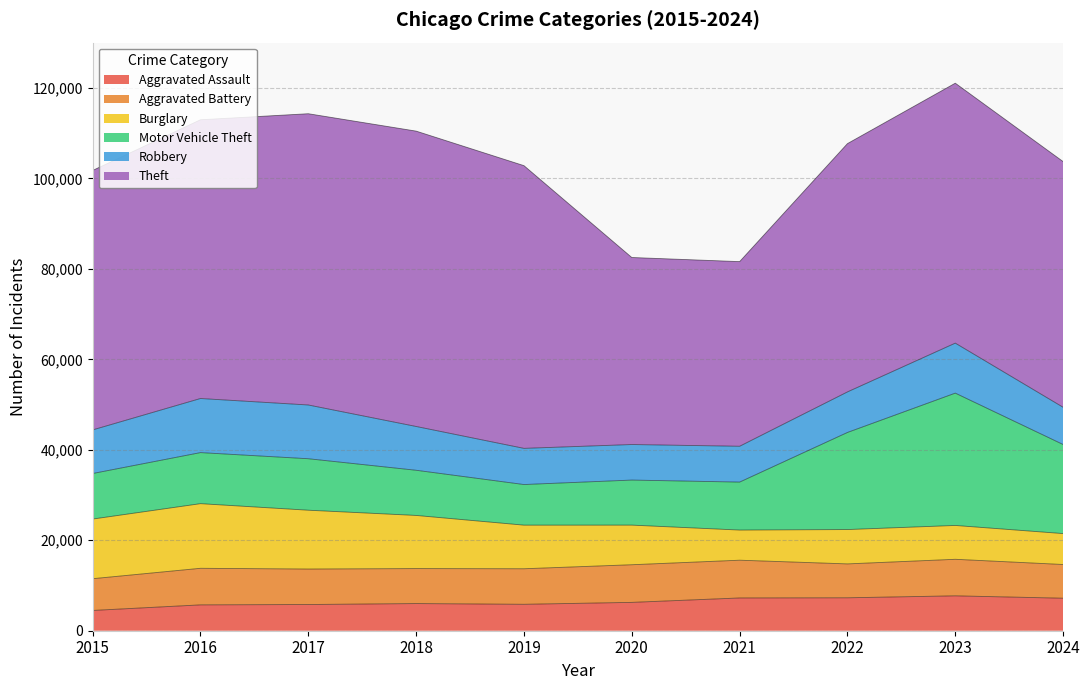

What is the sum of all Motor Vehicle Theft values?

142664